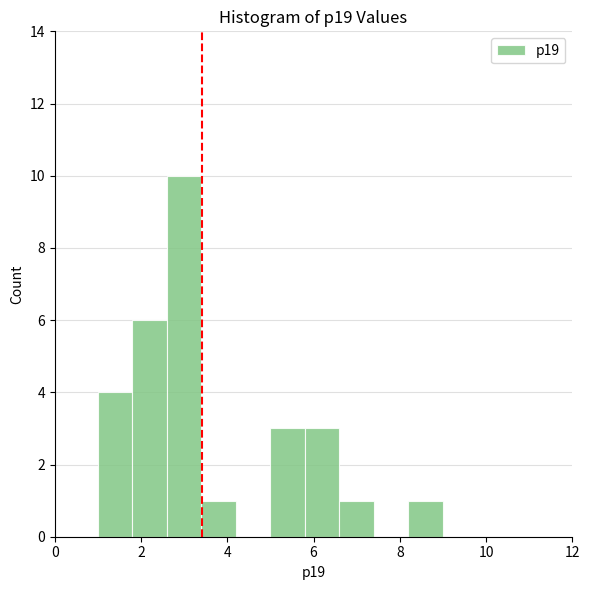

Reading left to right, list every bar in this chart as the range it spans on the x-axis followed by its height. The values are not printed on the chart, so give them approximately, as read against the axis.

1.0 to 1.8: 4
1.8 to 2.6: 6
2.6 to 3.4: 10
3.4 to 4.2: 1
4.2 to 5.0: 0
5.0 to 5.8: 3
5.8 to 6.6: 3
6.6 to 7.4: 1
7.4 to 8.2: 0
8.2 to 9.0: 1